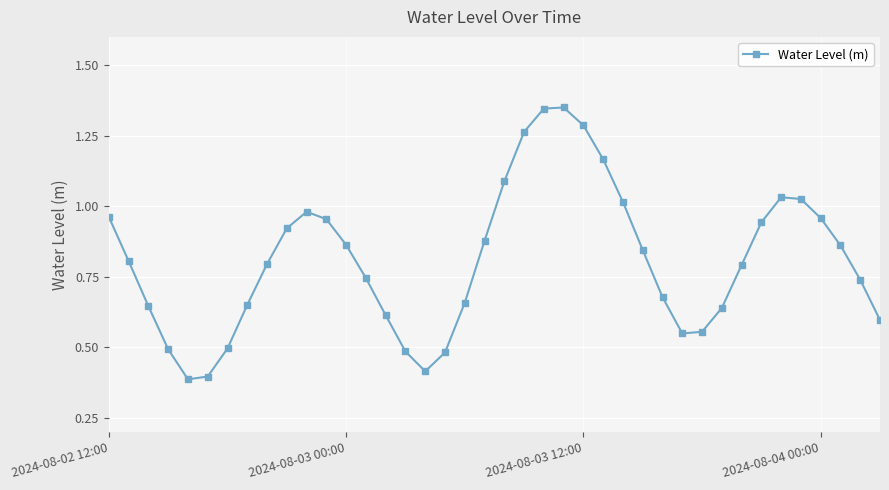

What is the sum of all values?

32.4